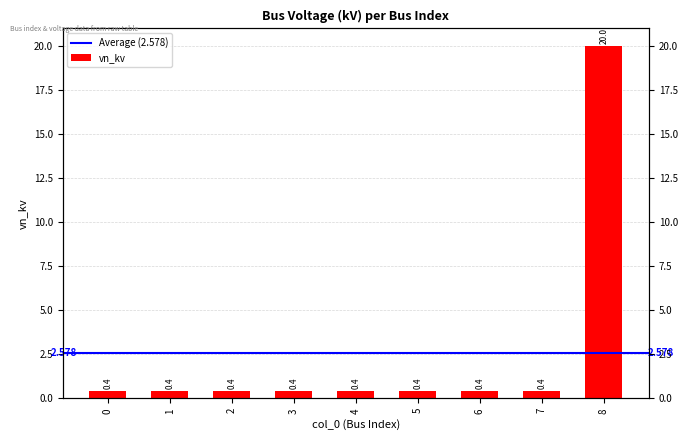

What is the approximate value at 5?

0.4